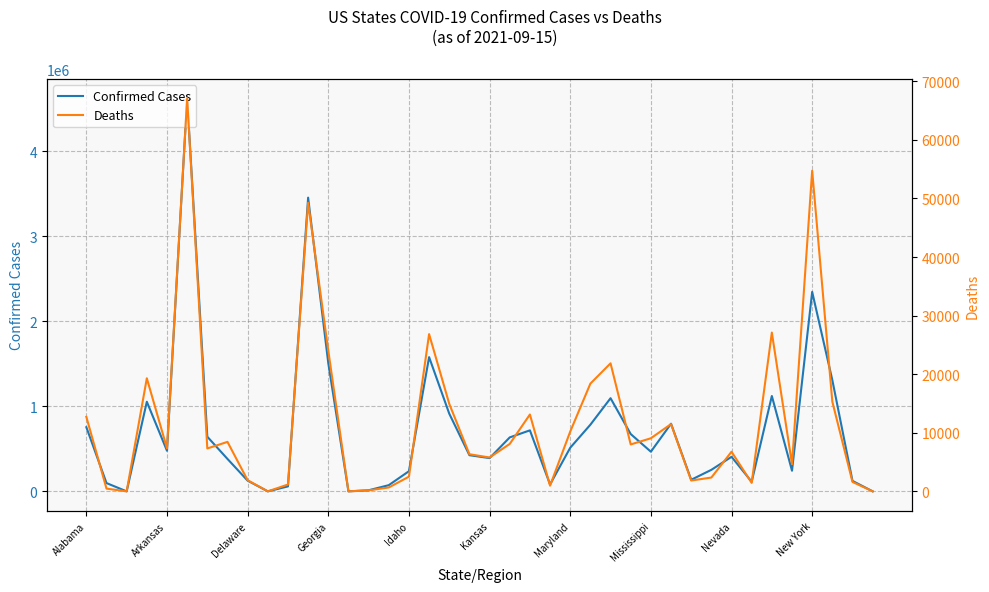

What is the maximum value for Confirmed Cases?

4619952